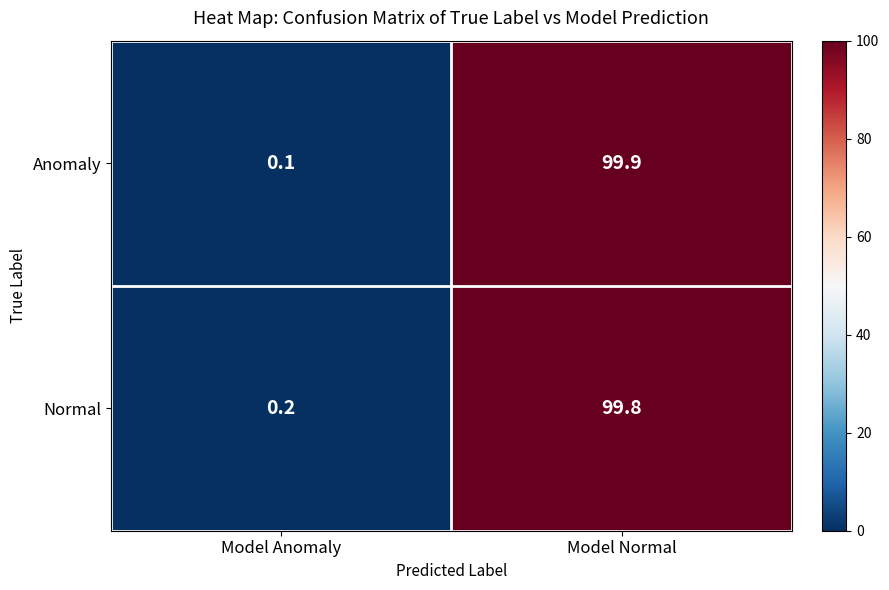

At which label is Normal closest to 50?

Model Anomaly